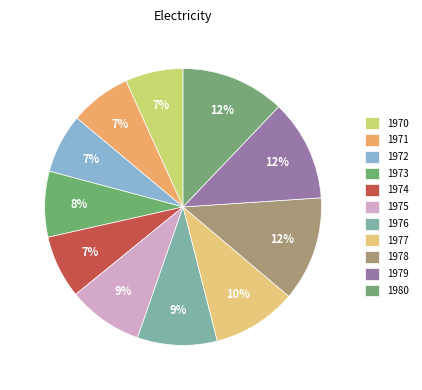

Is there any slice that represents more than half of the pie?

No